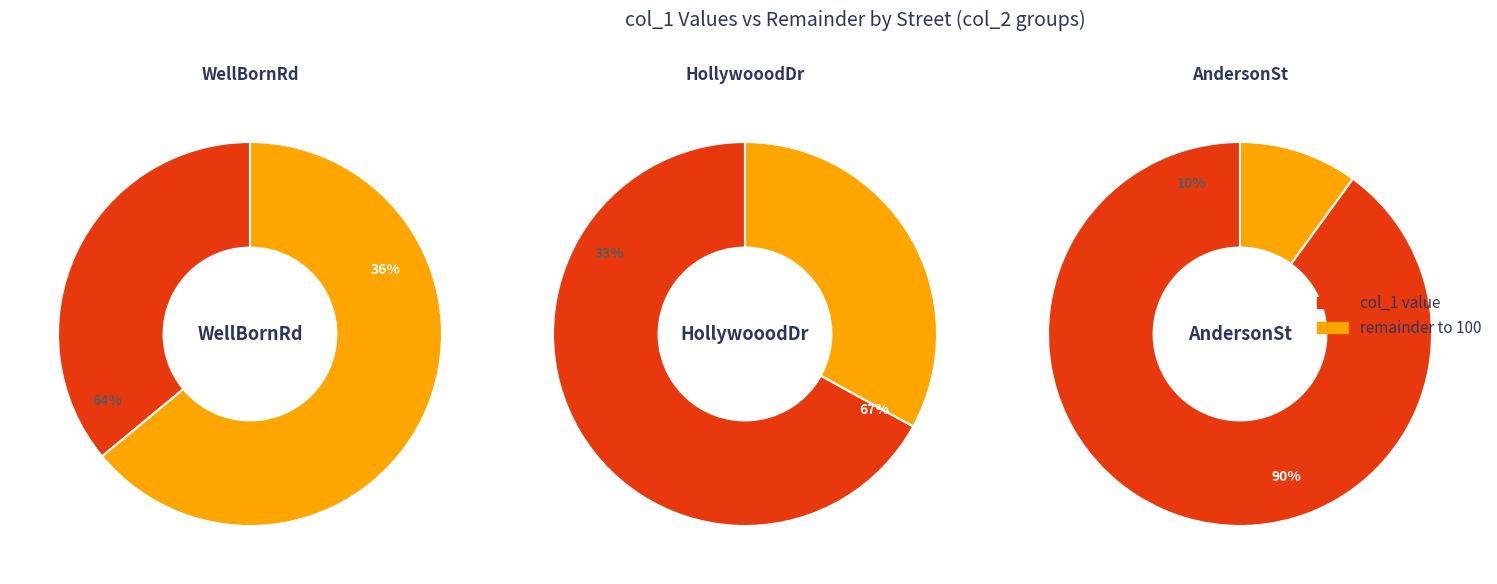

What is the change in value from WellBornRd to AndersonSt?

+54